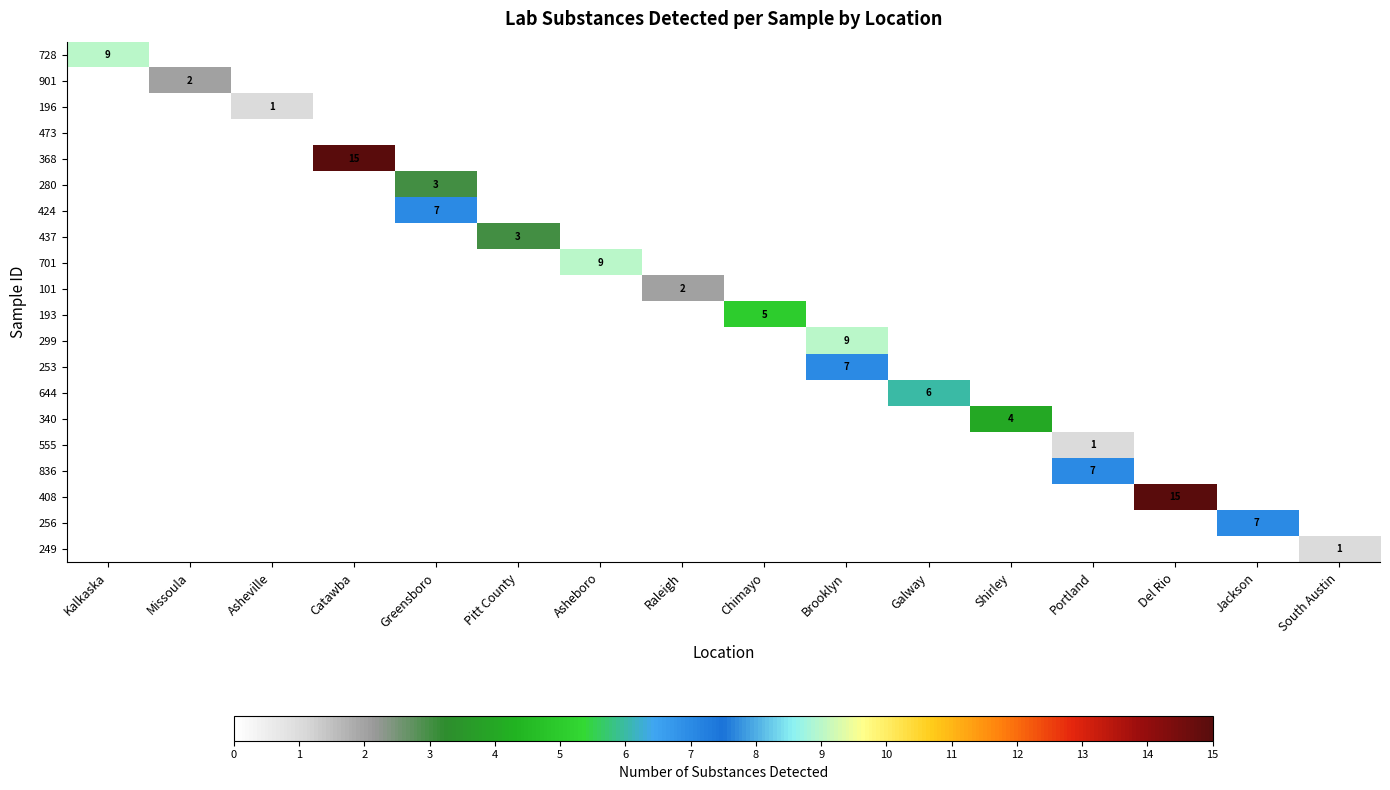

At which category does the chart reach its peak across all series?

Catawba